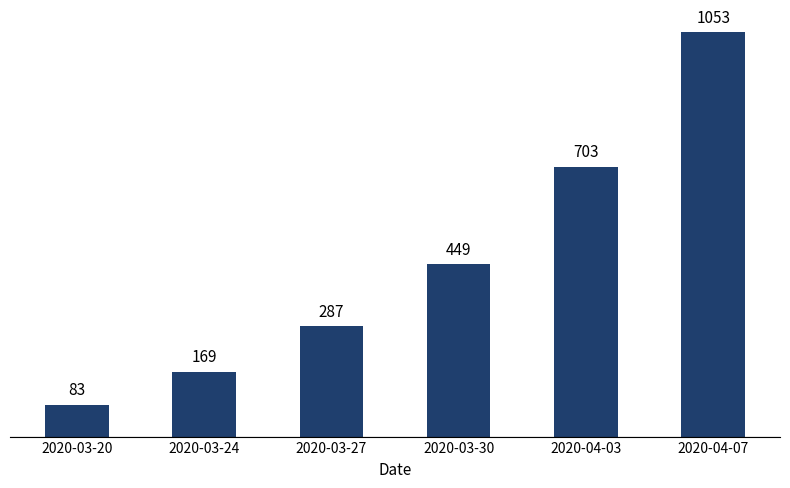

Read the value at 2020-03-27.

287